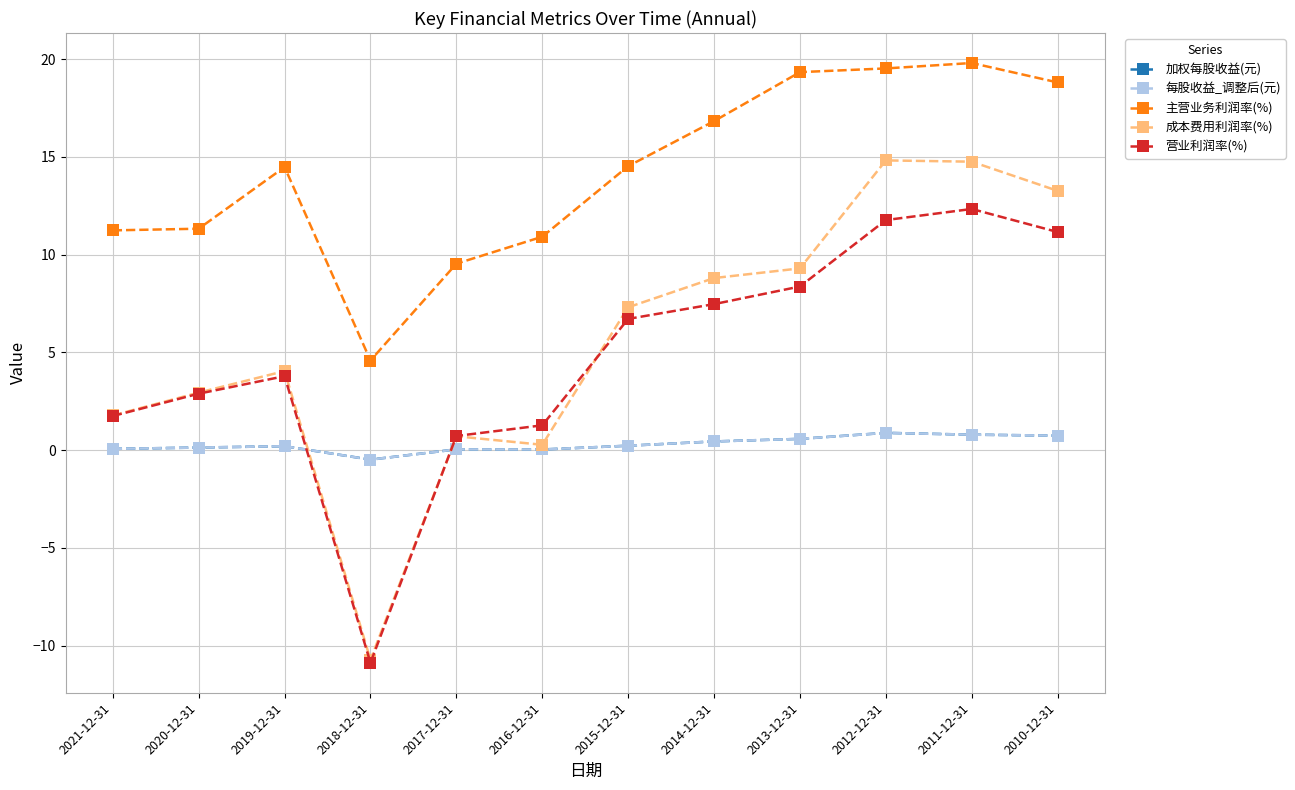

Which series changed the most between 2019-12-31 and 2016-12-31?

成本费用利润率(%)